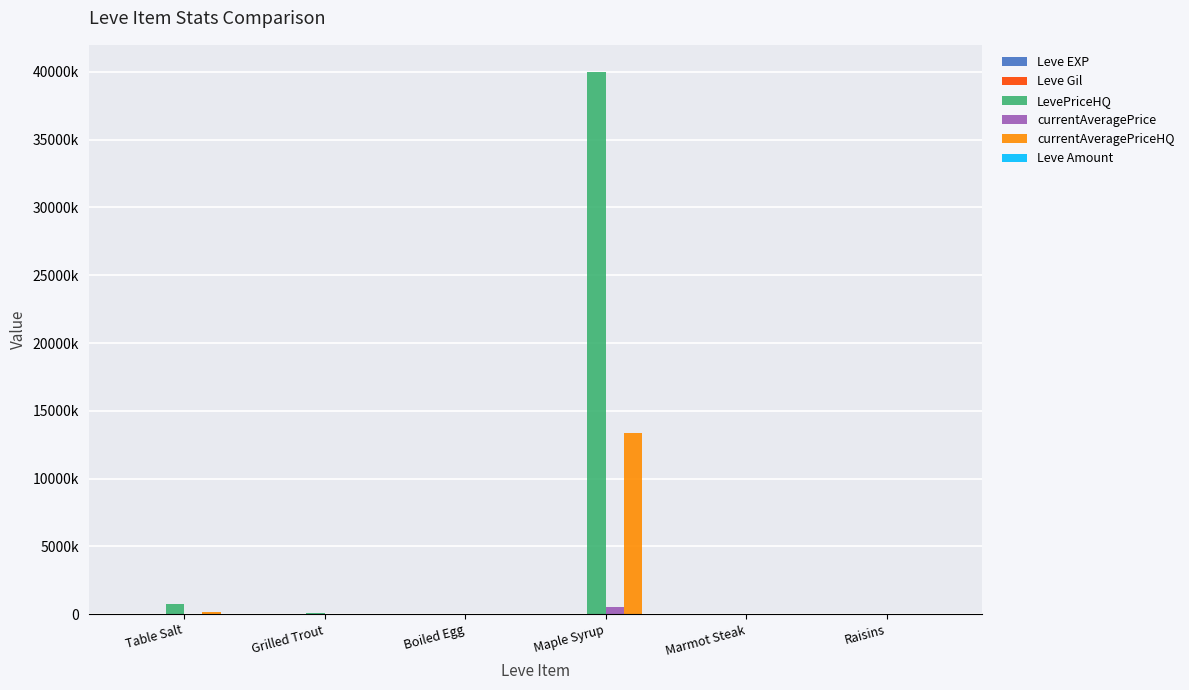

At Boiled Egg, list the series in order from smallest to largest.

Leve Amount, Leve Gil, currentAveragePrice, currentAveragePriceHQ, Leve EXP, LevePriceHQ